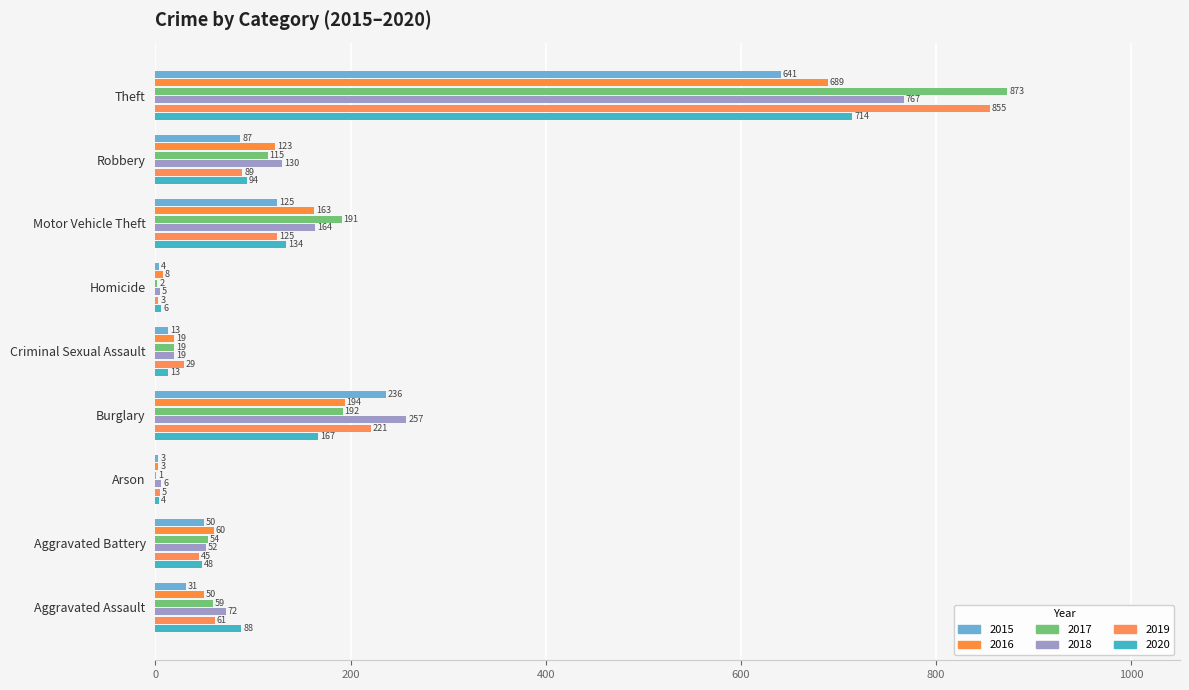

What is the total value across all series at Motor Vehicle Theft?

902